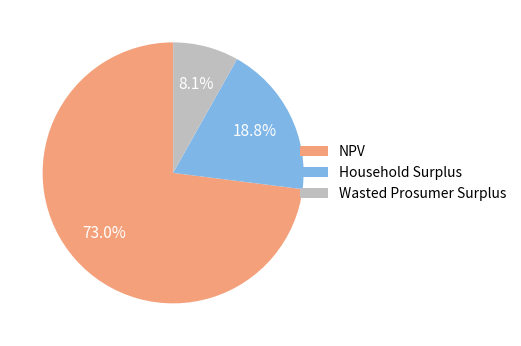

True or false: Household Surplus accounts for 7% of the total.

False